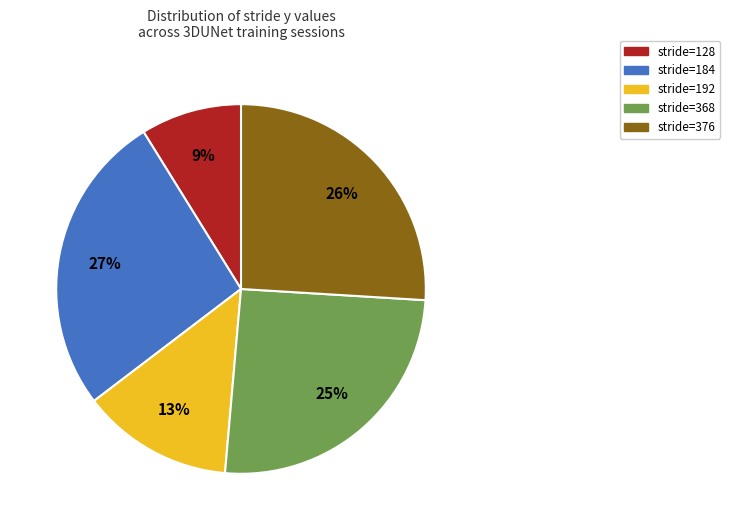

Count the number of slices in the pie.

5